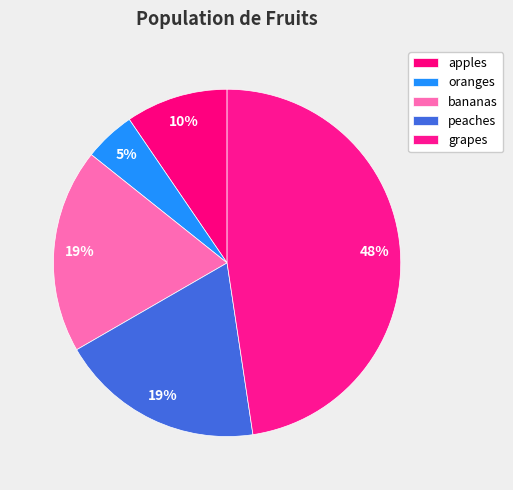

Count the number of slices in the pie.

5